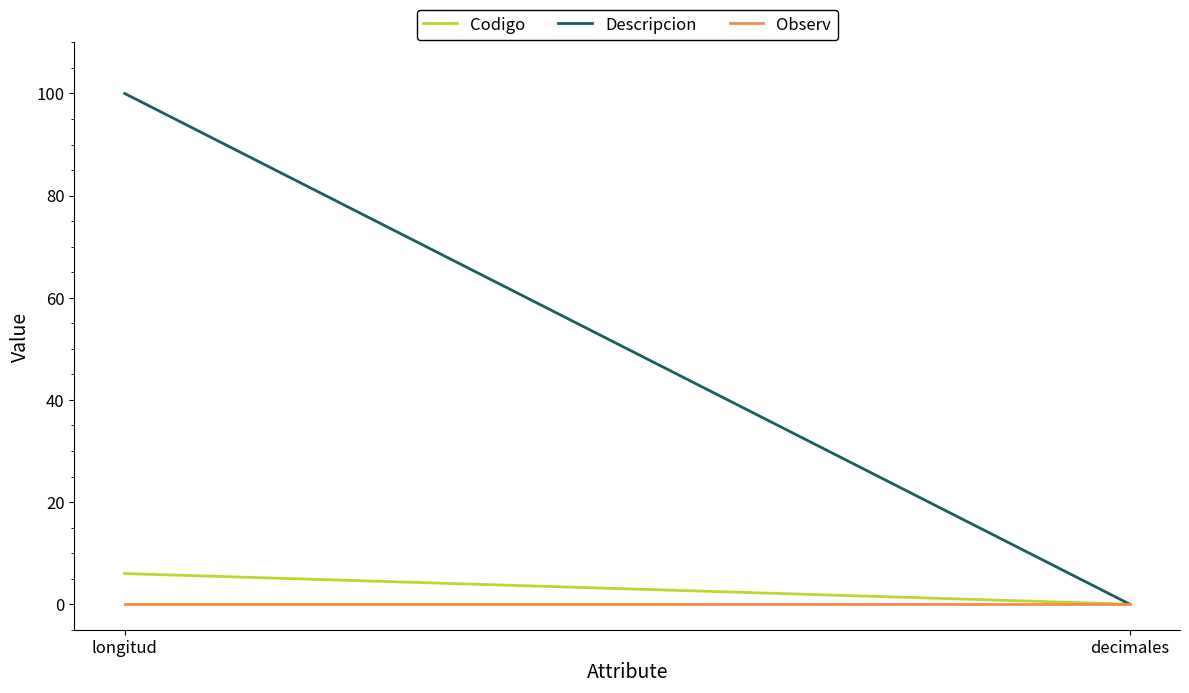

What is the spread (max minus min) of values at longitud?

100